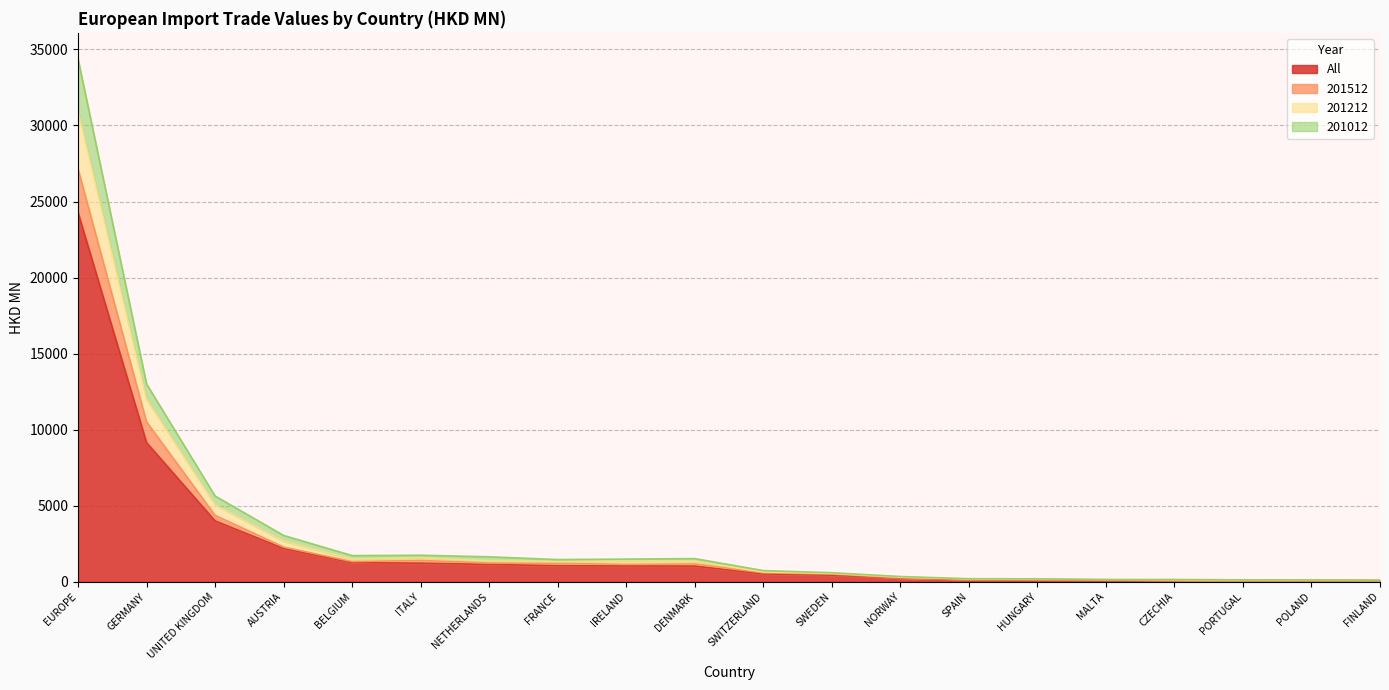

What is the sum of all 201012 values?

68369.8